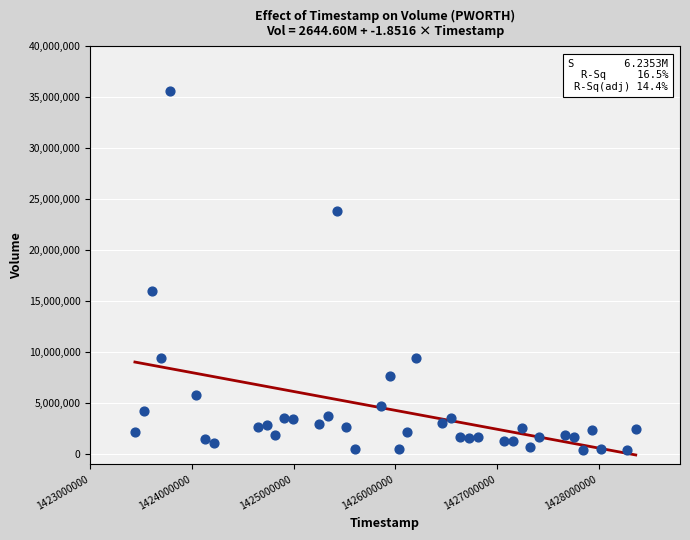

What is the range of Y values (max minus min)?

35270600